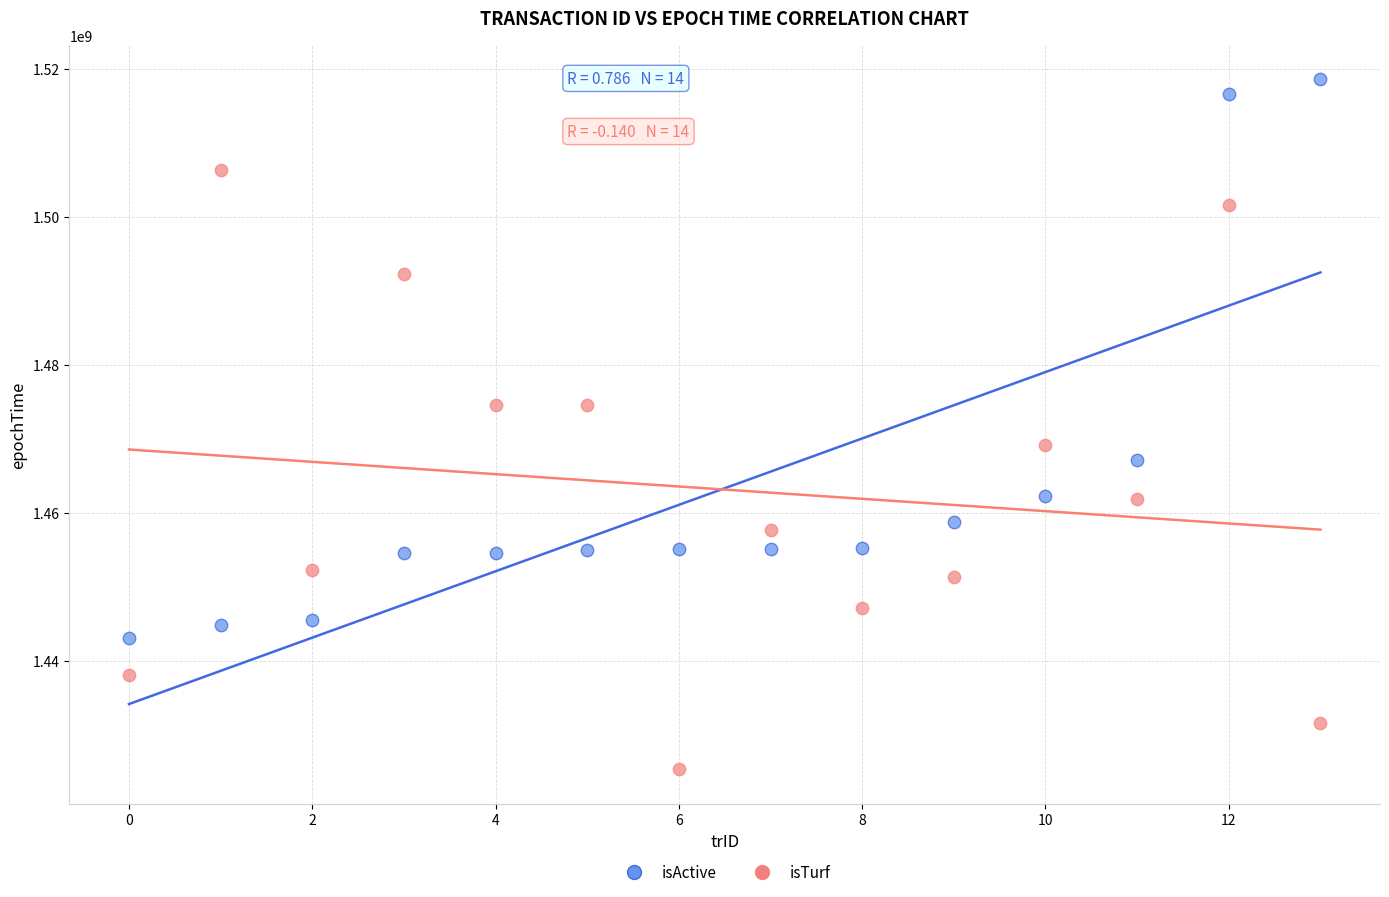

In the isTurf series, what Y value is closest to 1465911529?

1469208023.0